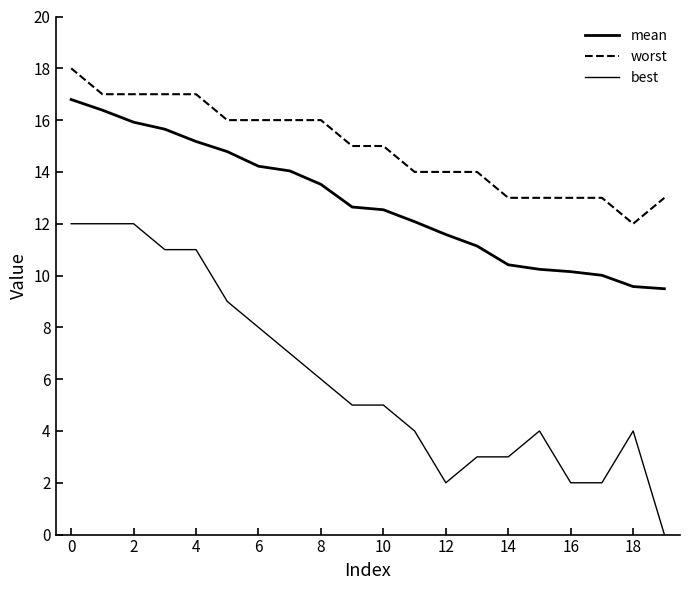

At which category does the chart reach its minimum across all series?

19